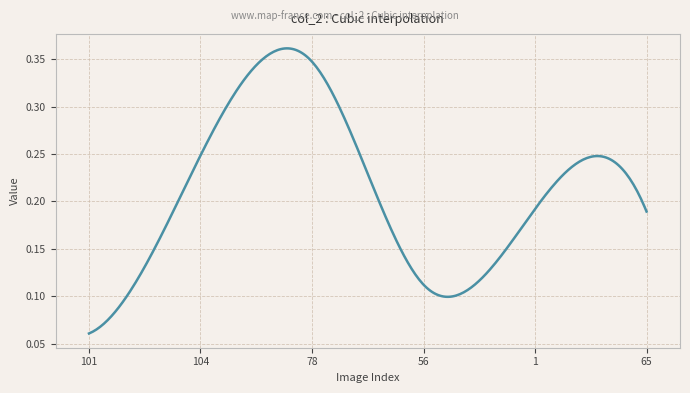

What is the value of the 2nd point from the left?

0.2